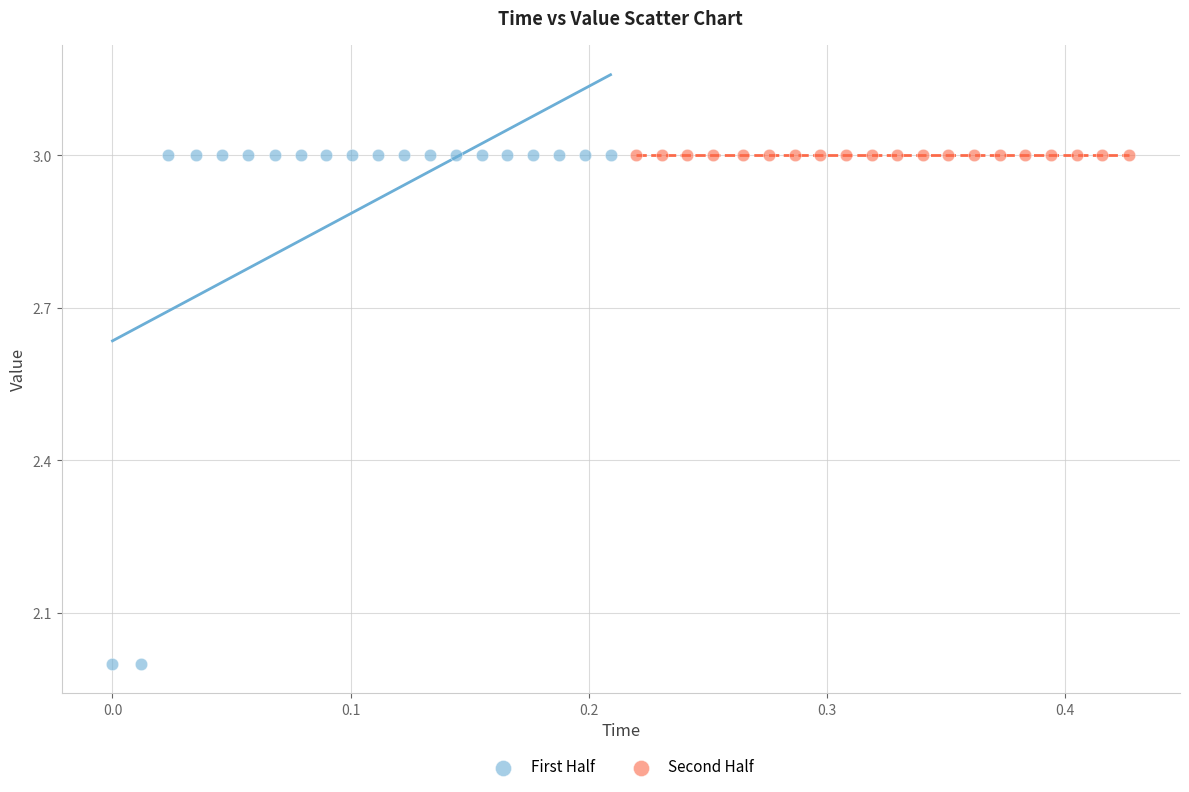

What are all the series names shown in the legend?

First Half, Second Half